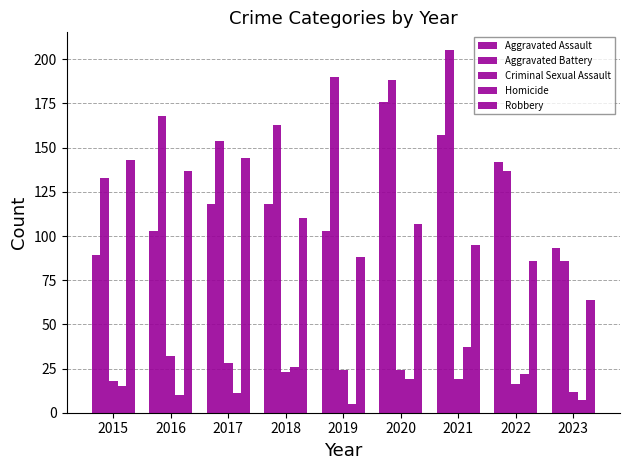

How many groups of bars are there?

9